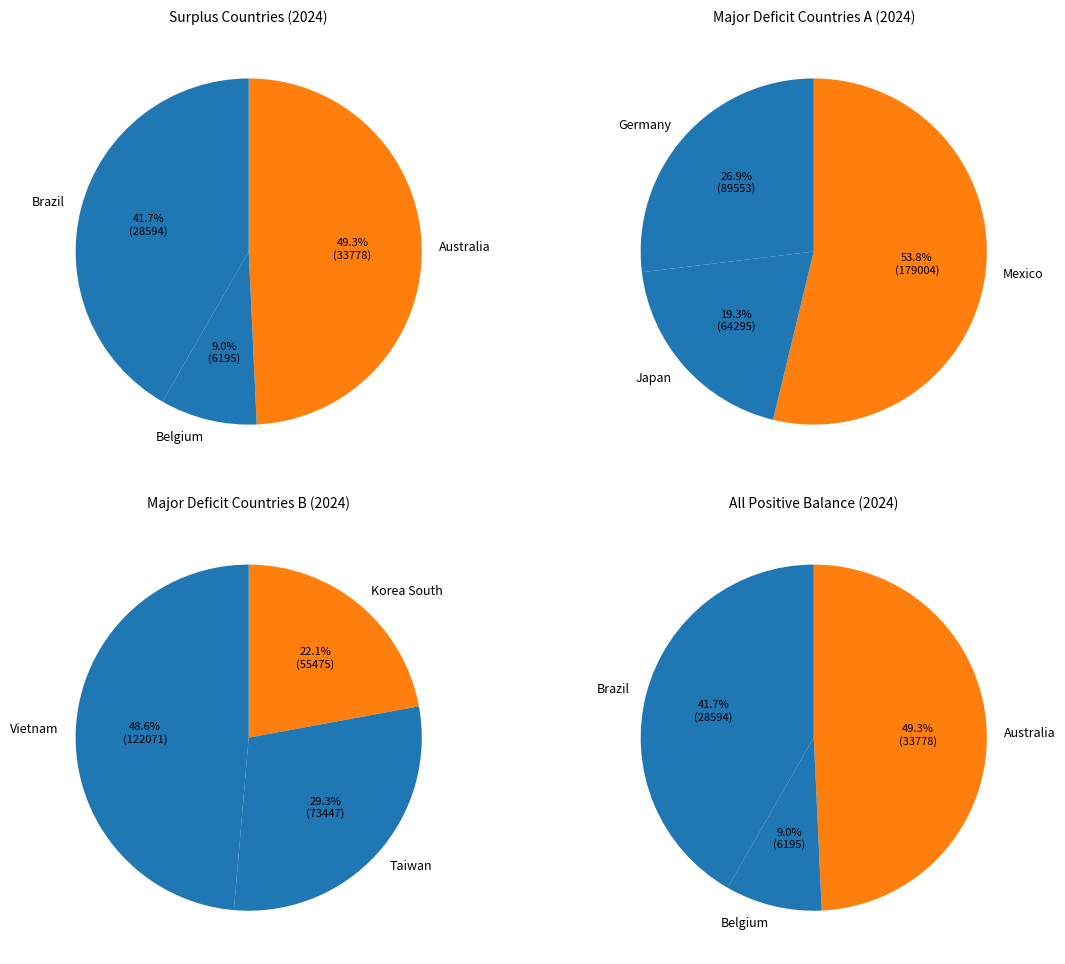

The 1999 slice represents 1% of the pie. True or false?

False